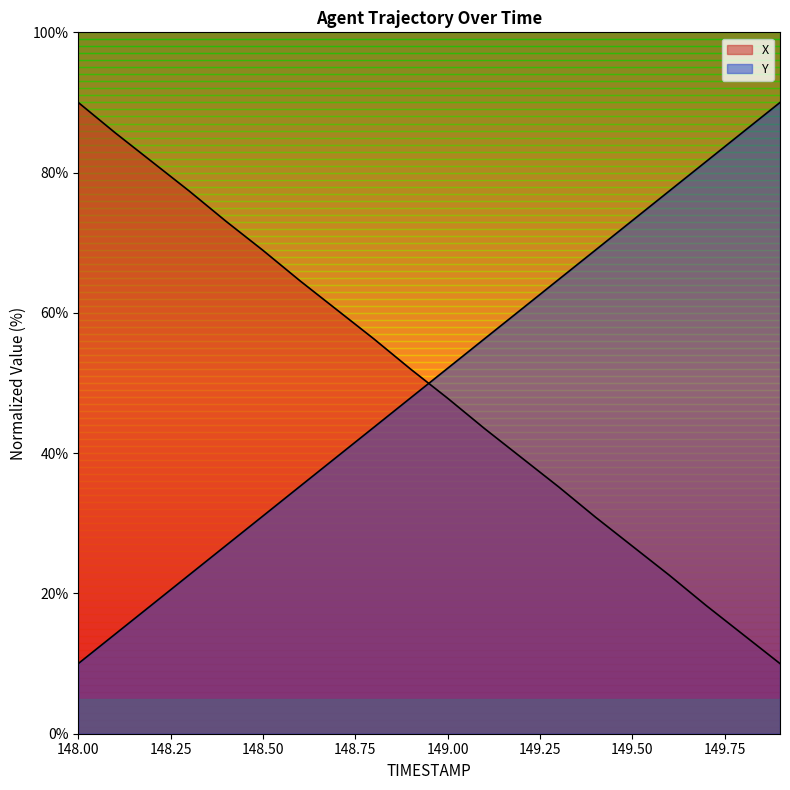

How many lines are shown in the chart?

2